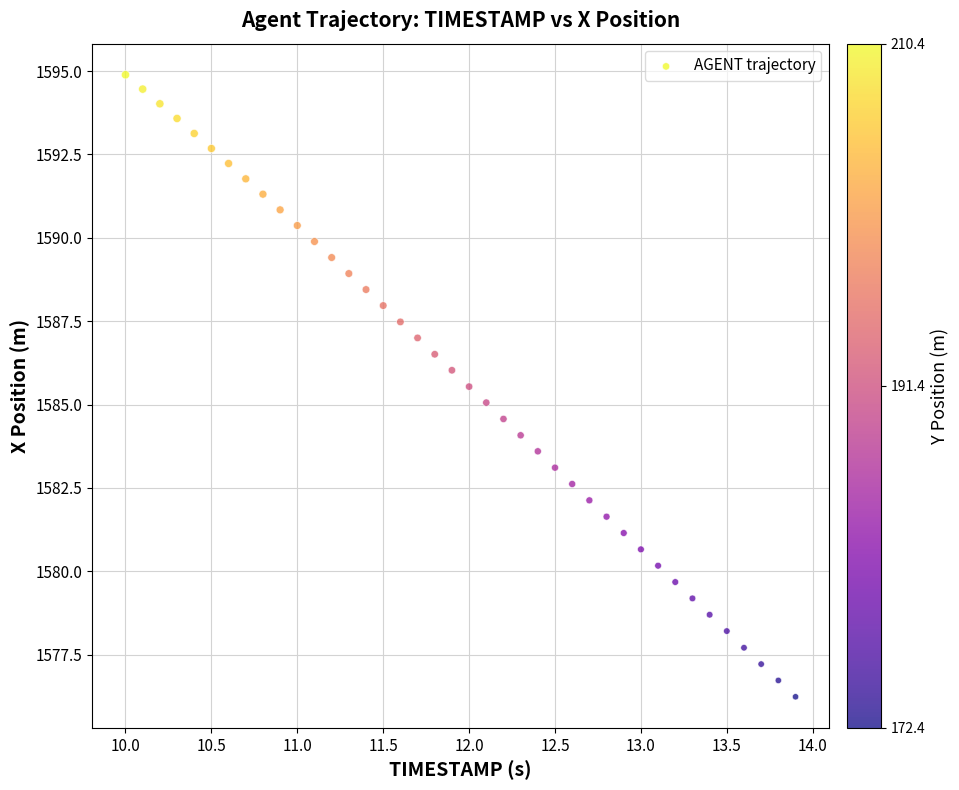

What is the range of X values (max minus min)?

3.9